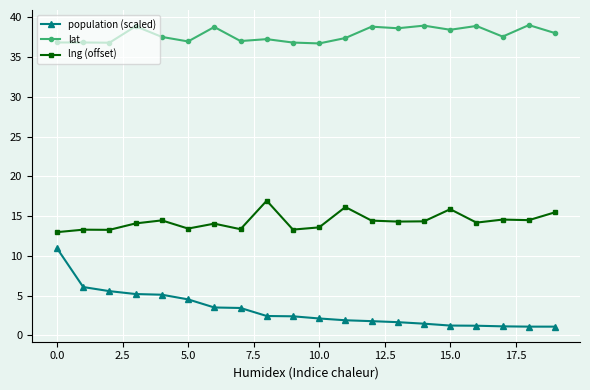

Does the chart display data point markers on the line(s)?

Yes